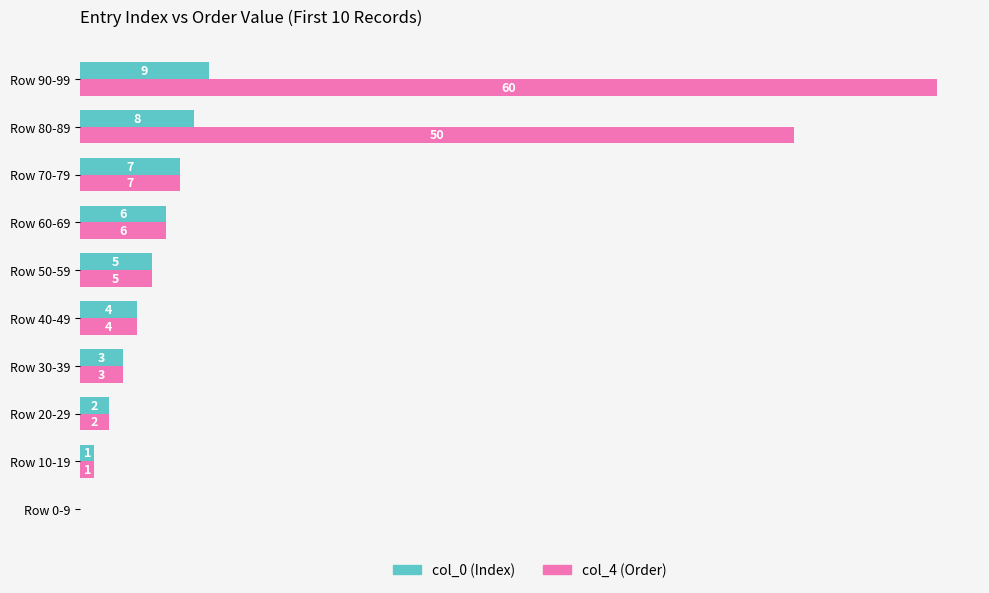

At which category does the chart reach its peak across all series?

Row 90-99